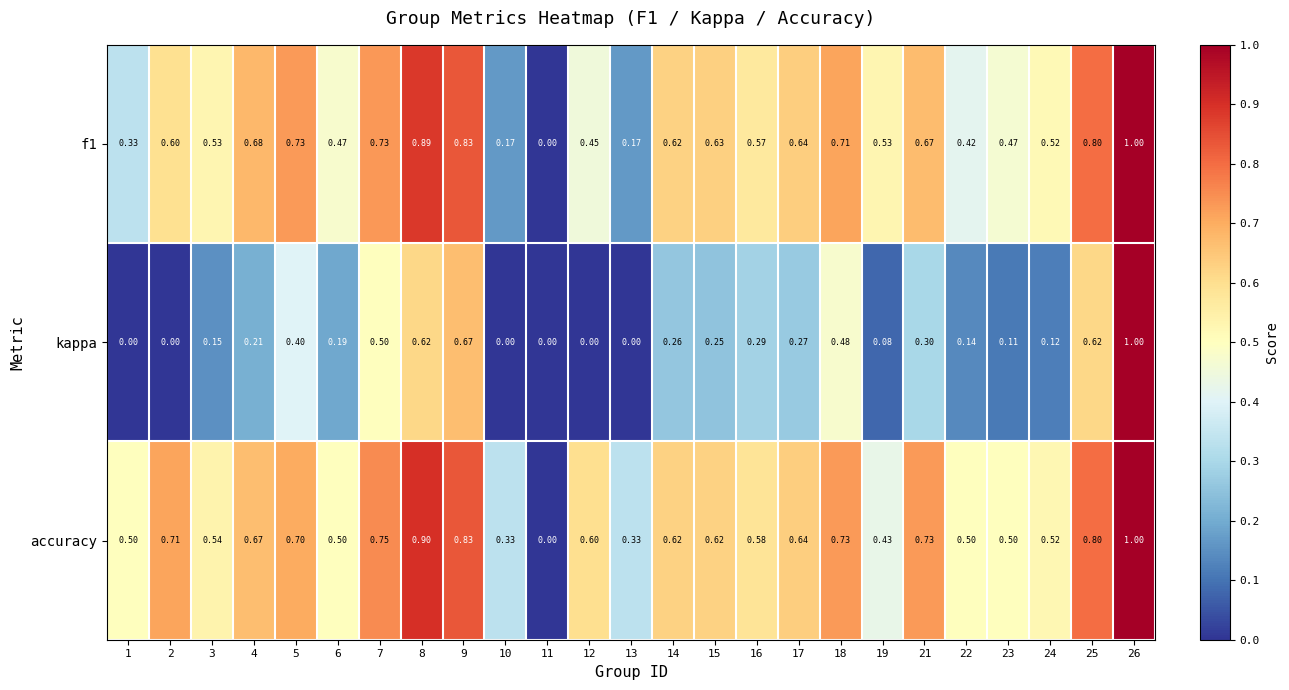

How many values in the accuracy series exceed 0?

24